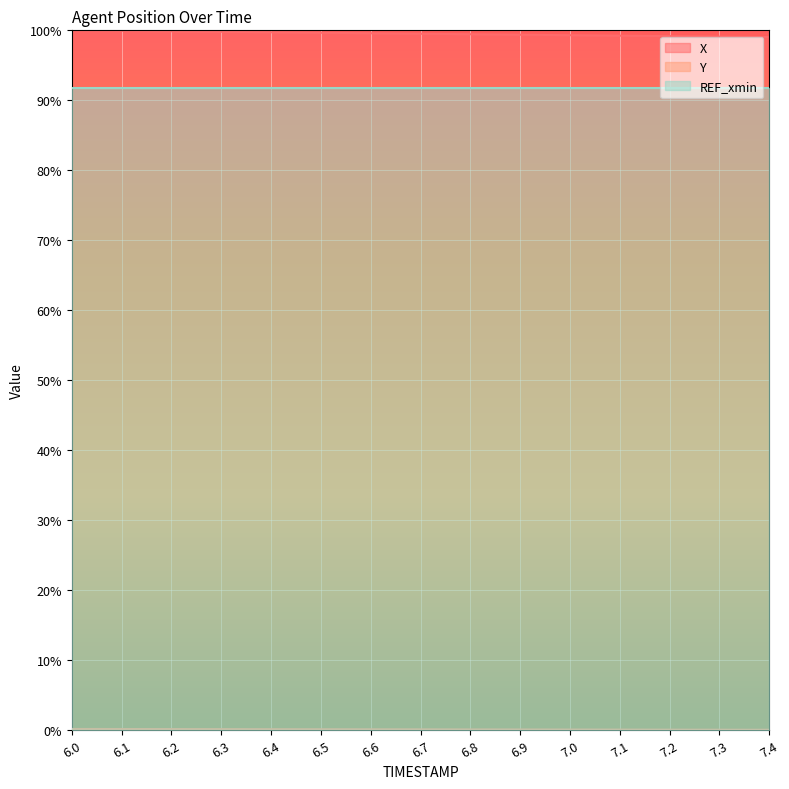

True or false: X has more than 0 points higher than both neighbors.

False